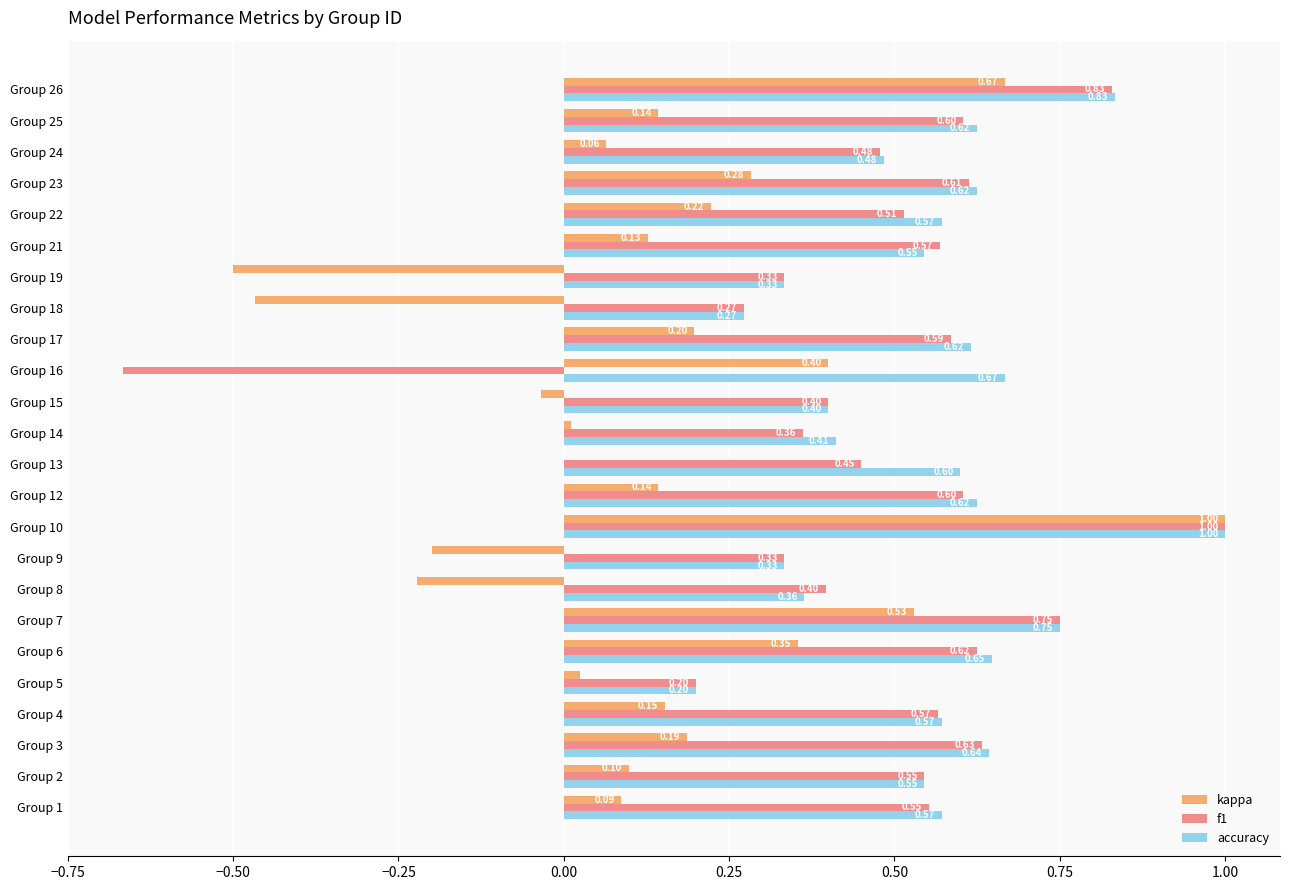

At which category is the sum across all series the highest?

Group 10